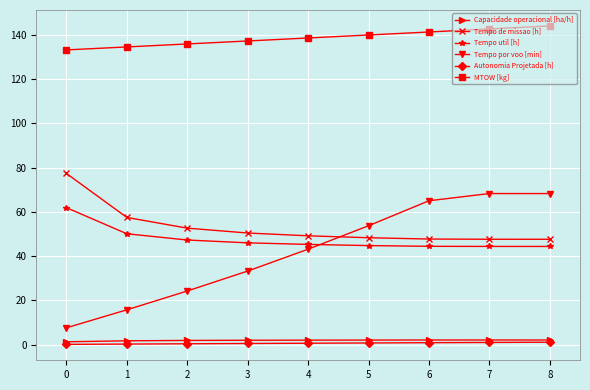

At which category does Tempo por voo [min] reach its first local peak?

7